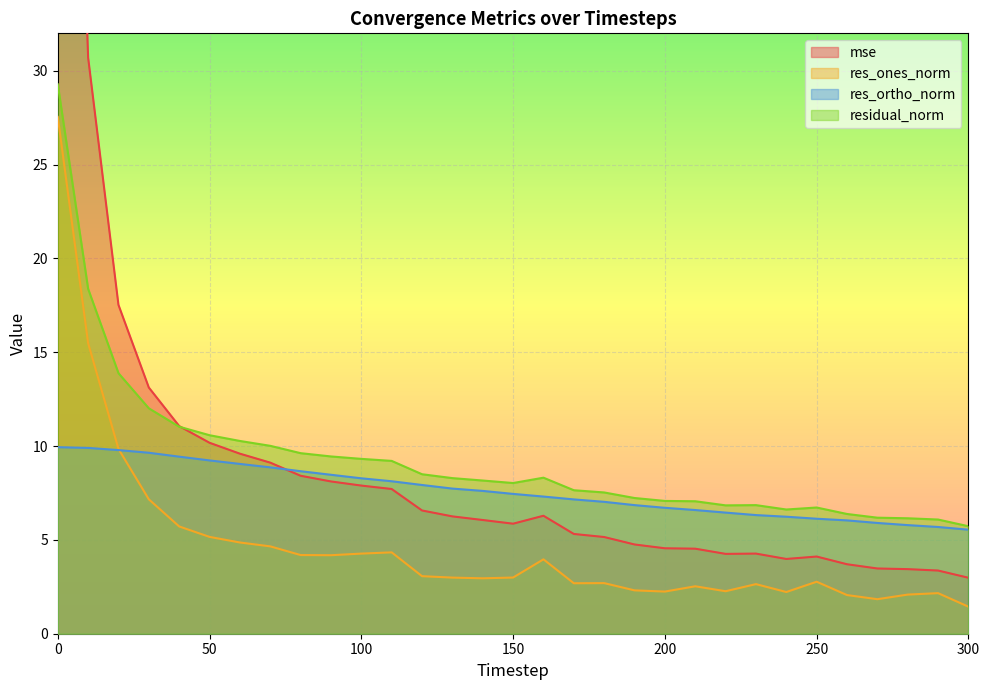

Does the chart display data point markers on the line(s)?

No